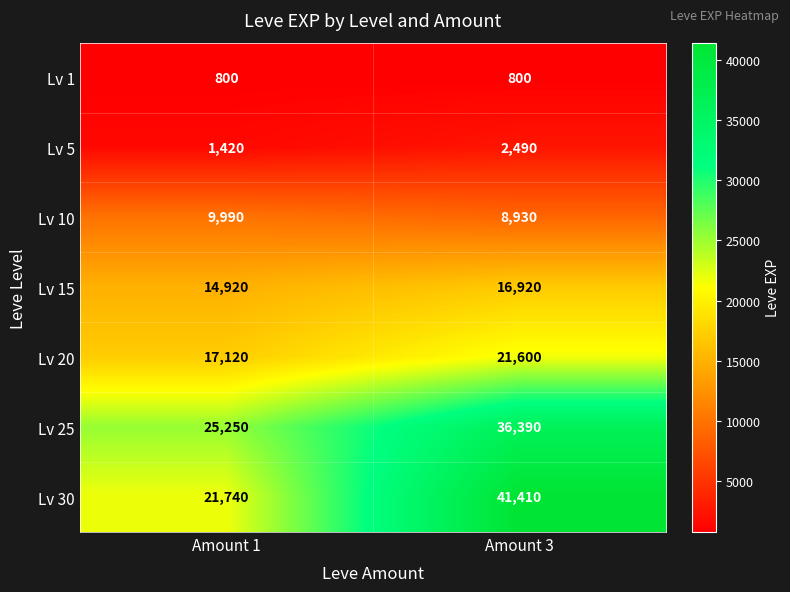

Read the Lv 10 value at Amount 1, to the nearest 100.

10000